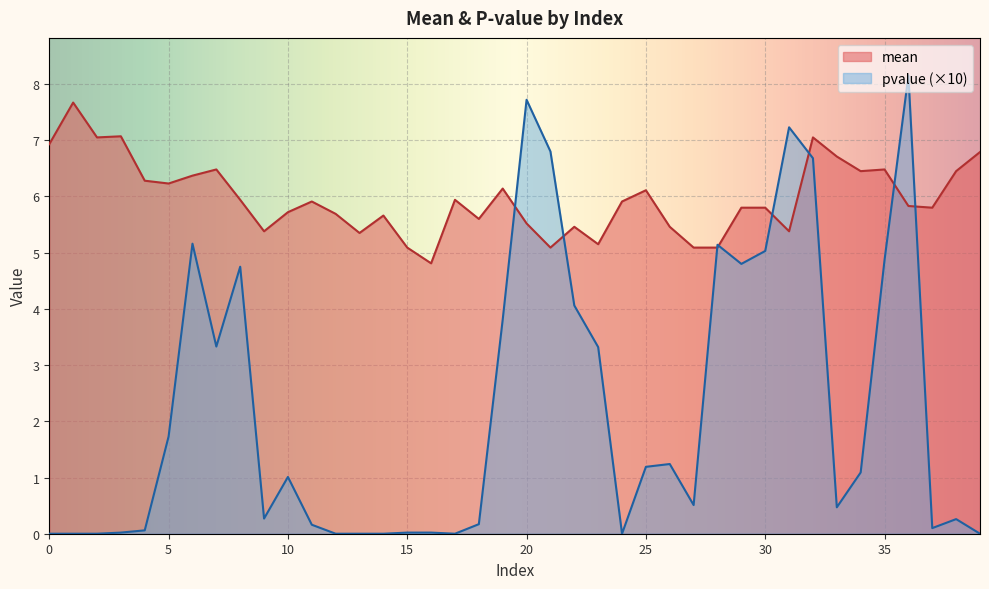

How many lines are shown in the chart?

2